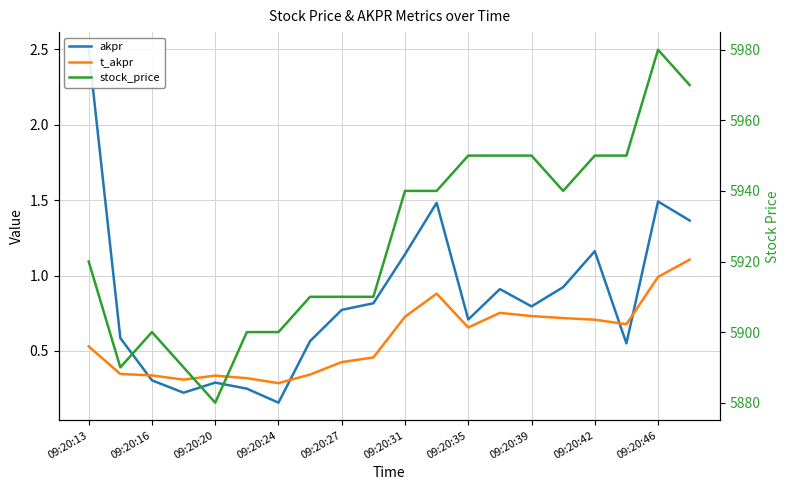

Where does the stock_price series first go above 5940?

09:20:35